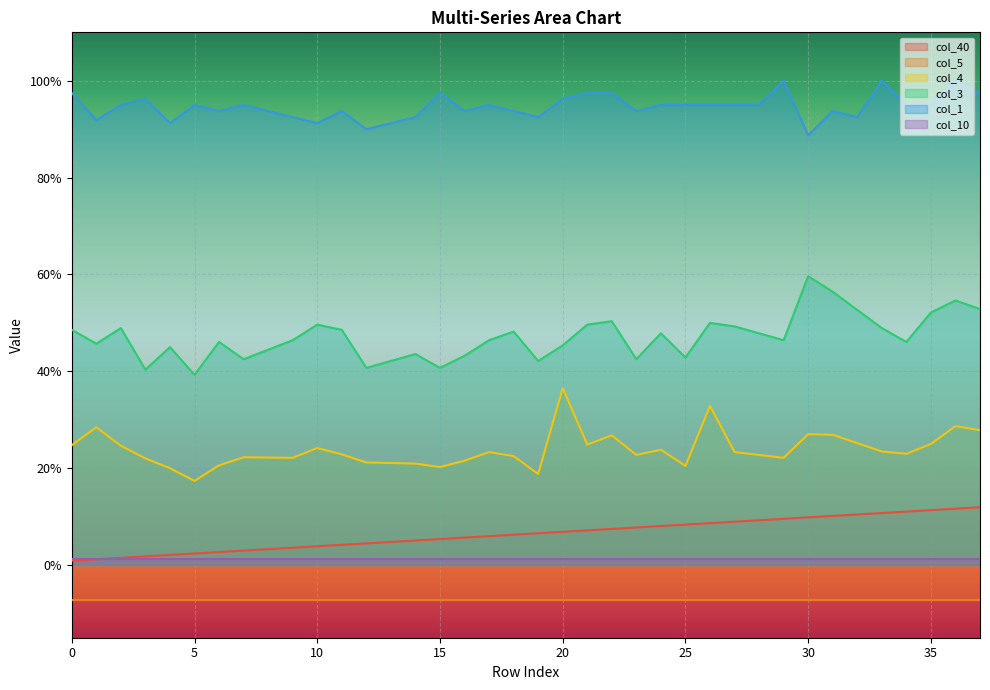

How many interior local valleys does the col_3 series have?

11